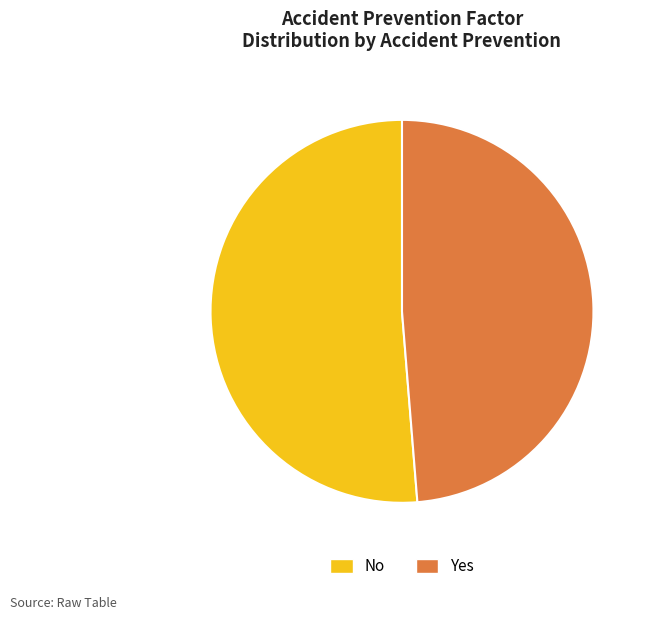

Rank the categories by value from lowest to highest.

Yes, No